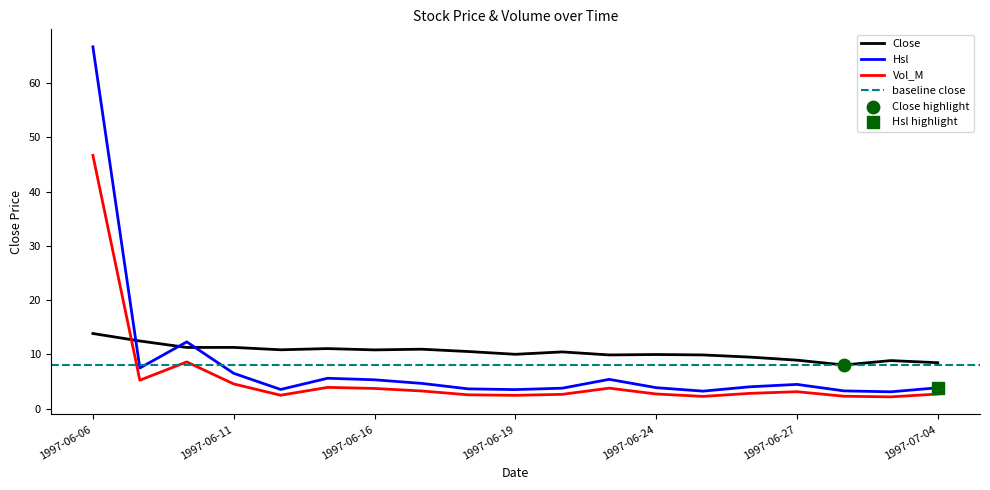

Which series contains the highest Y value?

Hsl